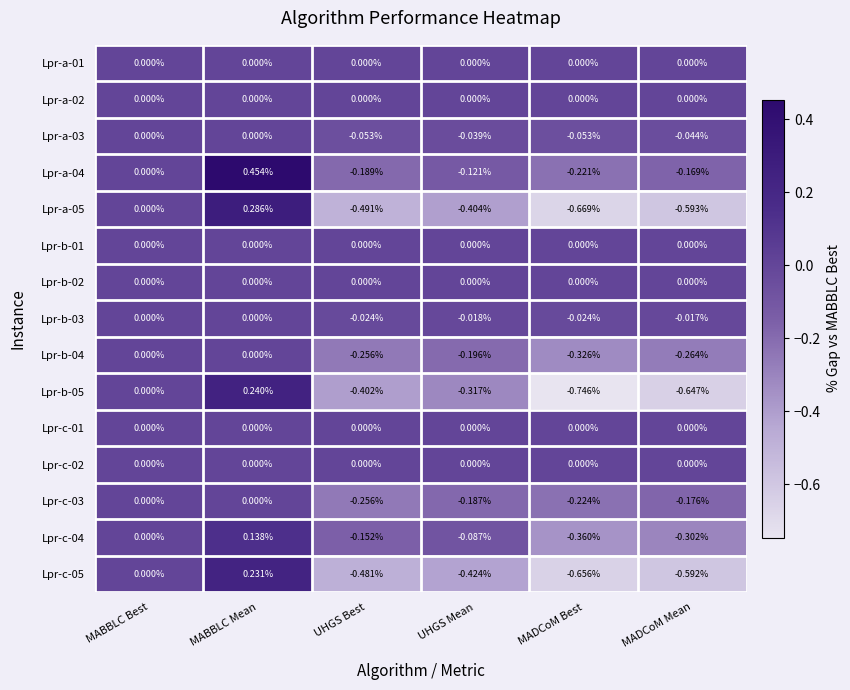

At which category does the chart reach its peak across all series?

MABBLC Mean